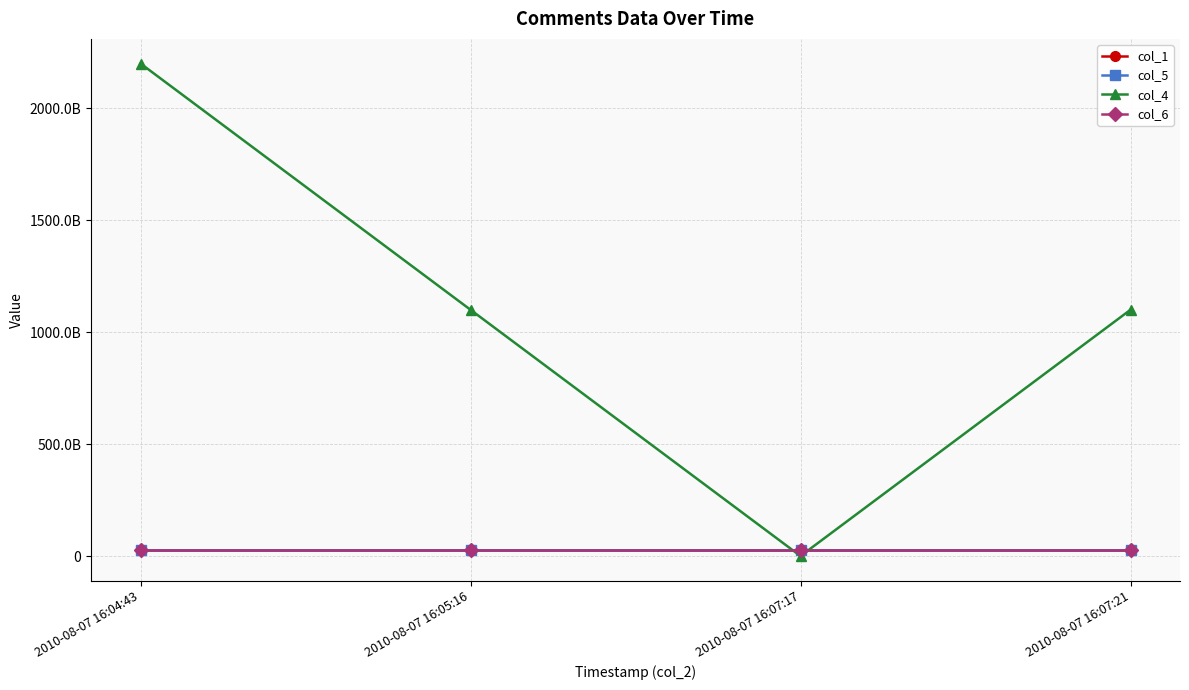

What position from the right is 2010-08-07 16:04:43?

4